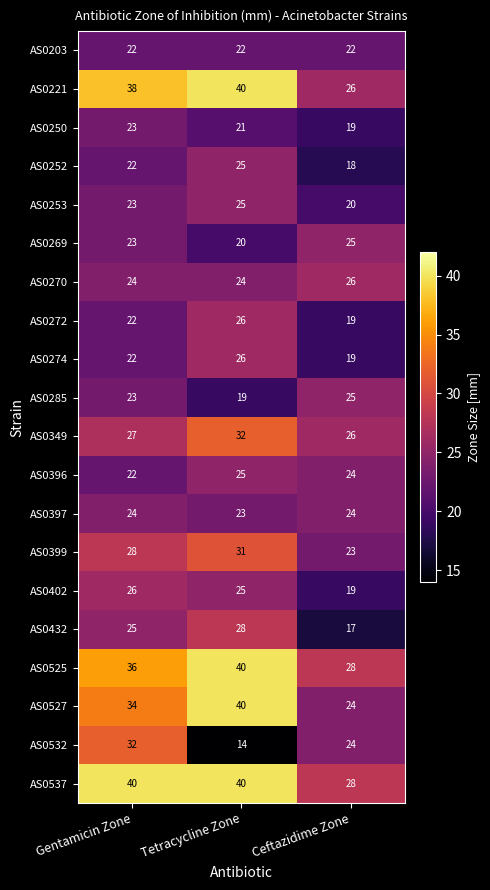

What is the sum of the AS0221 values at Gentamicin Zone and Ceftazidime Zone?

64